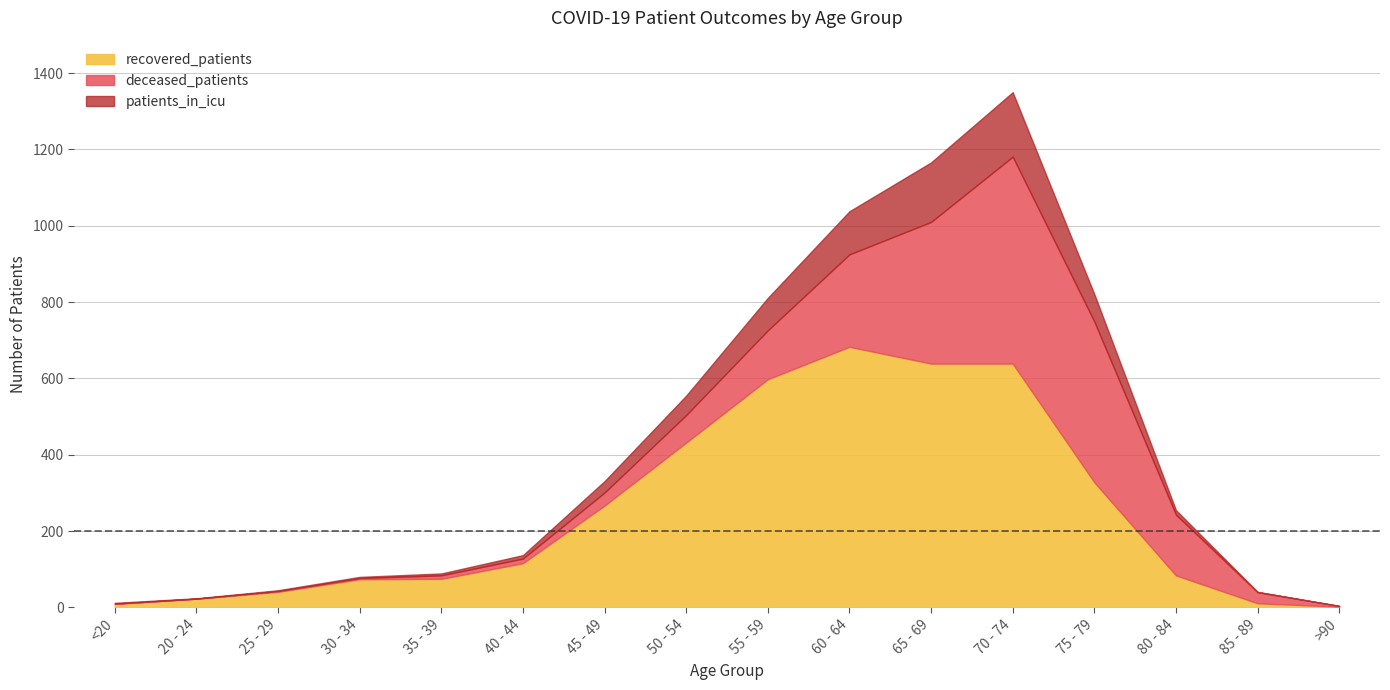

What is the sum of all recovered_patients values?

4021